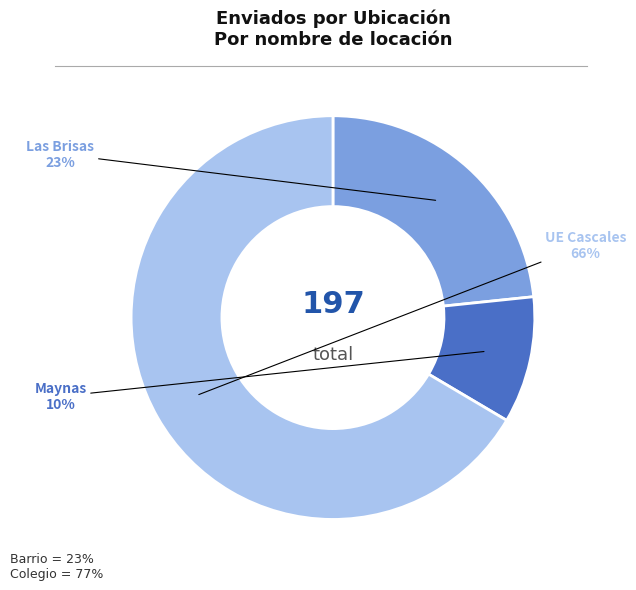

Between Las Brisas and Maynas, which is larger?

Las Brisas